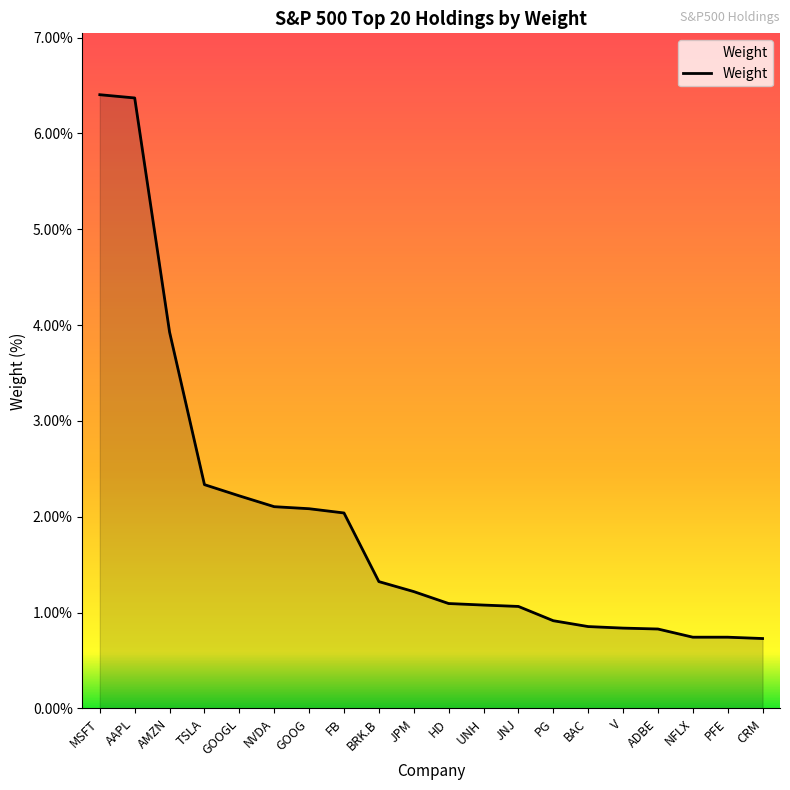

What is the minimum value shown in the chart?

0.7